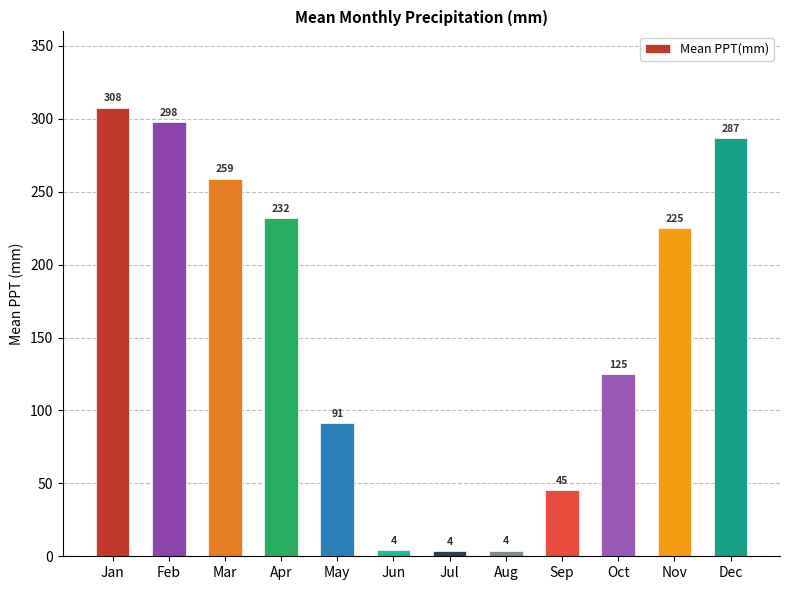

What is the sum of all values?

1880.8